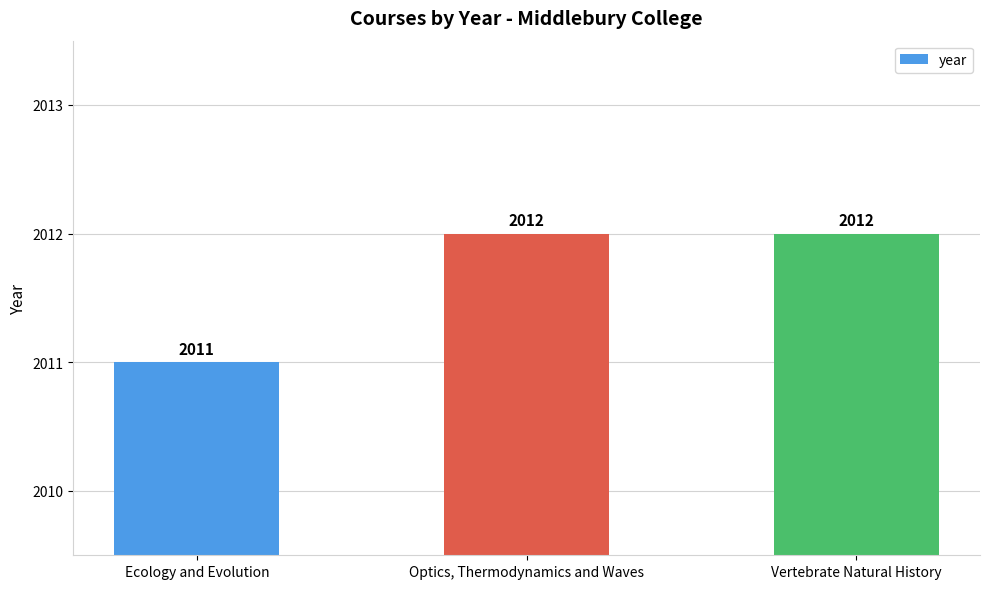

What is the ratio of the value at Ecology and Evolution to the value at Optics, Thermodynamics and Waves?

1.0